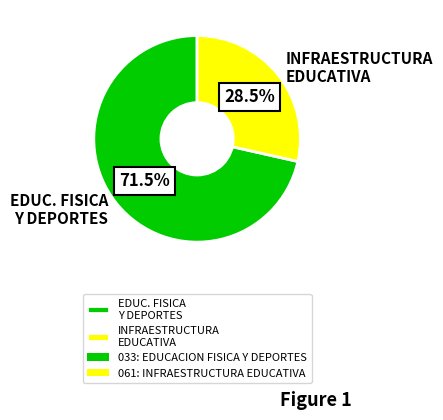

How many segments does this pie chart have?

2